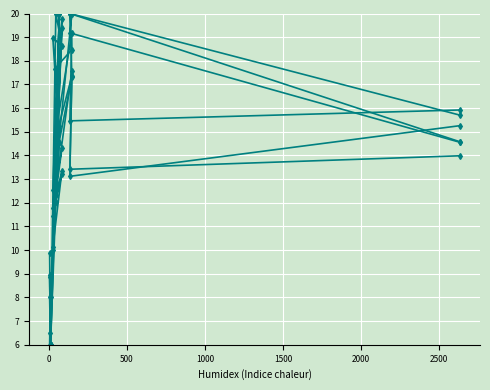

What is the value of the col_4 point at the 2nd from the left?

6.0